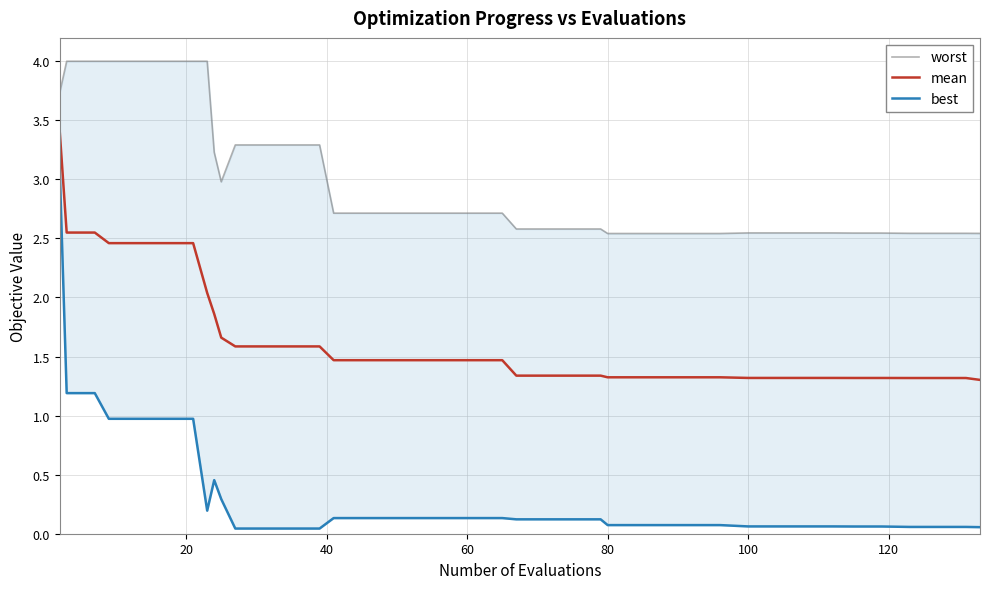

True or false: mean and worst cross at least once.

False